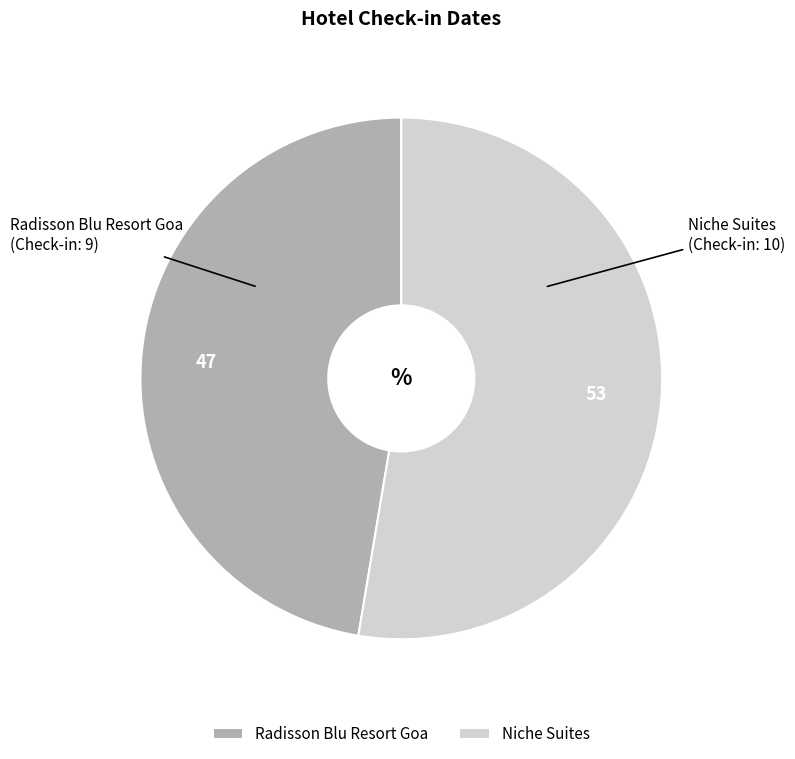

Is there a majority slice in this chart?

Yes